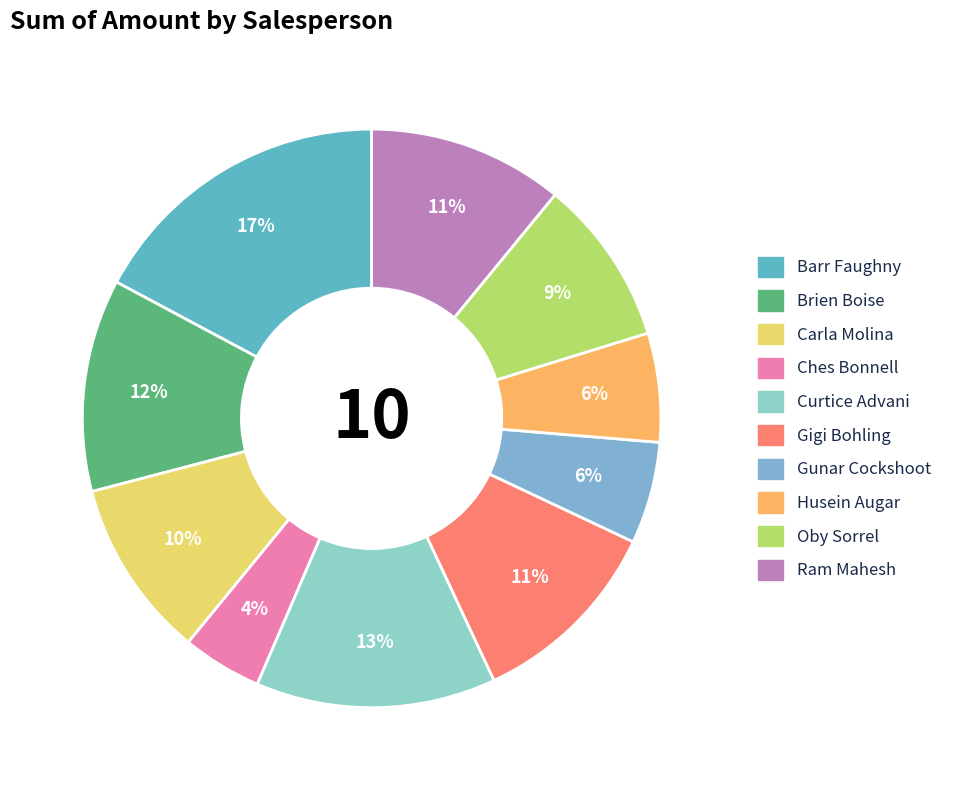

To the nearest percent, what is the combined percentage of Oby Sorrel and Ram Mahesh?

20%